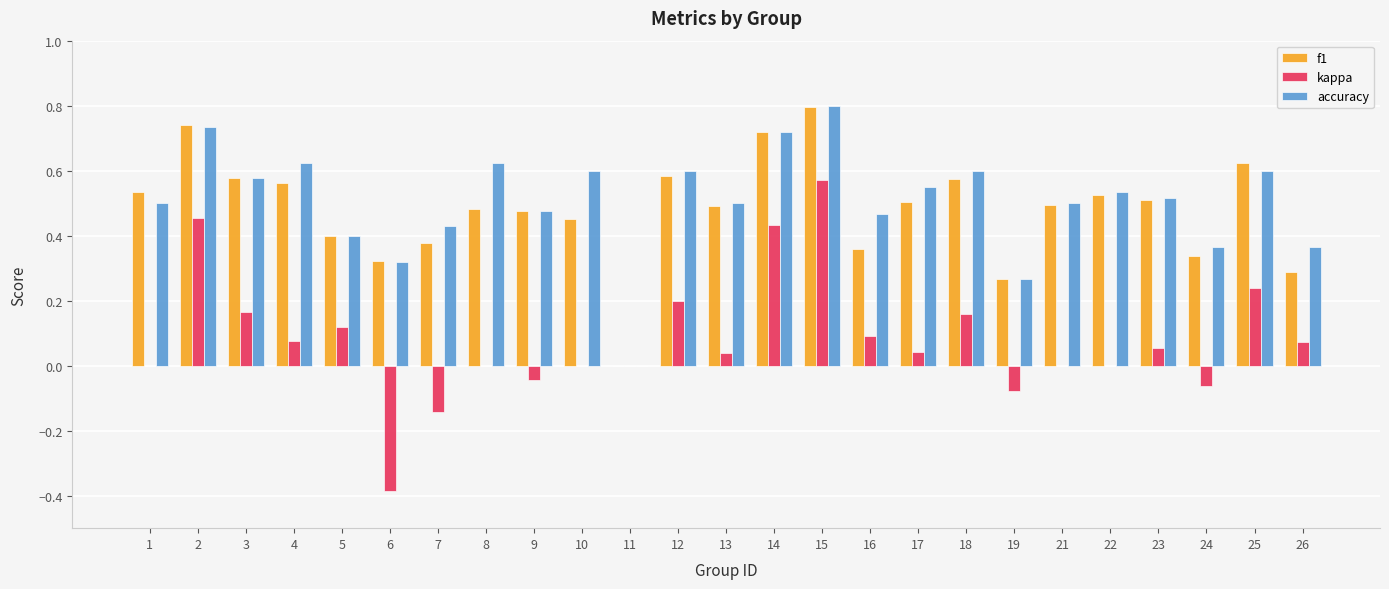

The value of accuracy at 10 is 0.3. True or false?

False